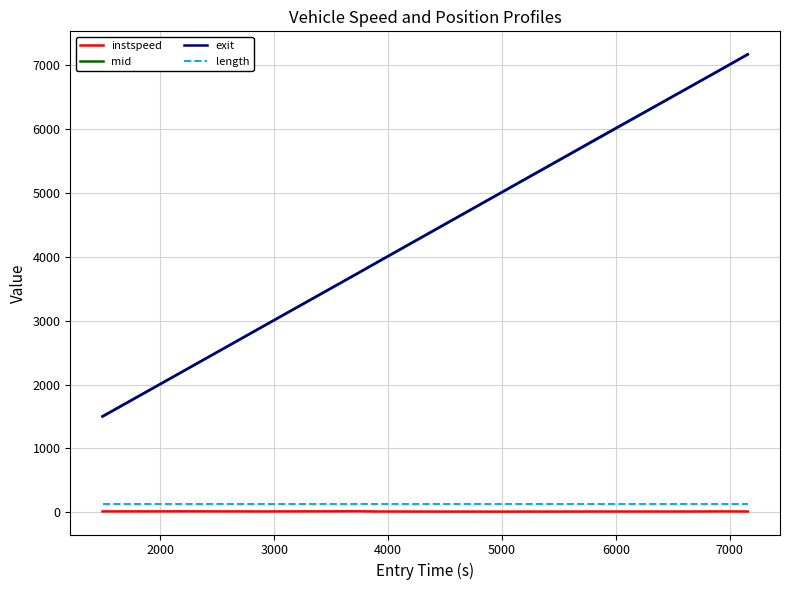

Which series has the largest range (max minus min)?

exit